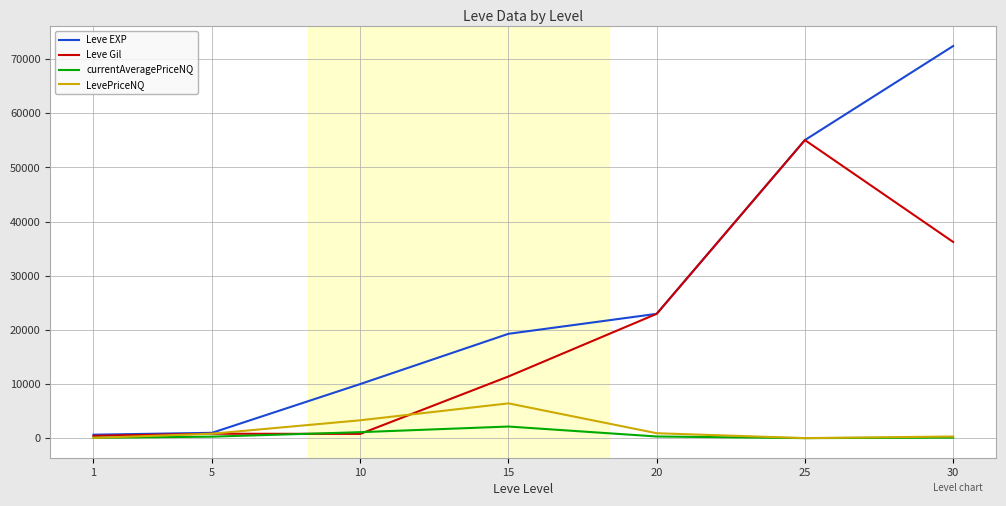

What is the difference between the maximum and minimum values in the currentAveragePriceNQ series?

2140